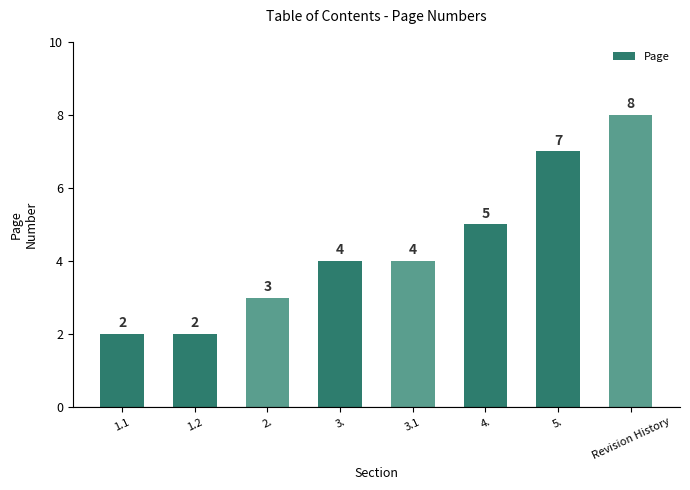

What is the minimum value shown in the chart?

2